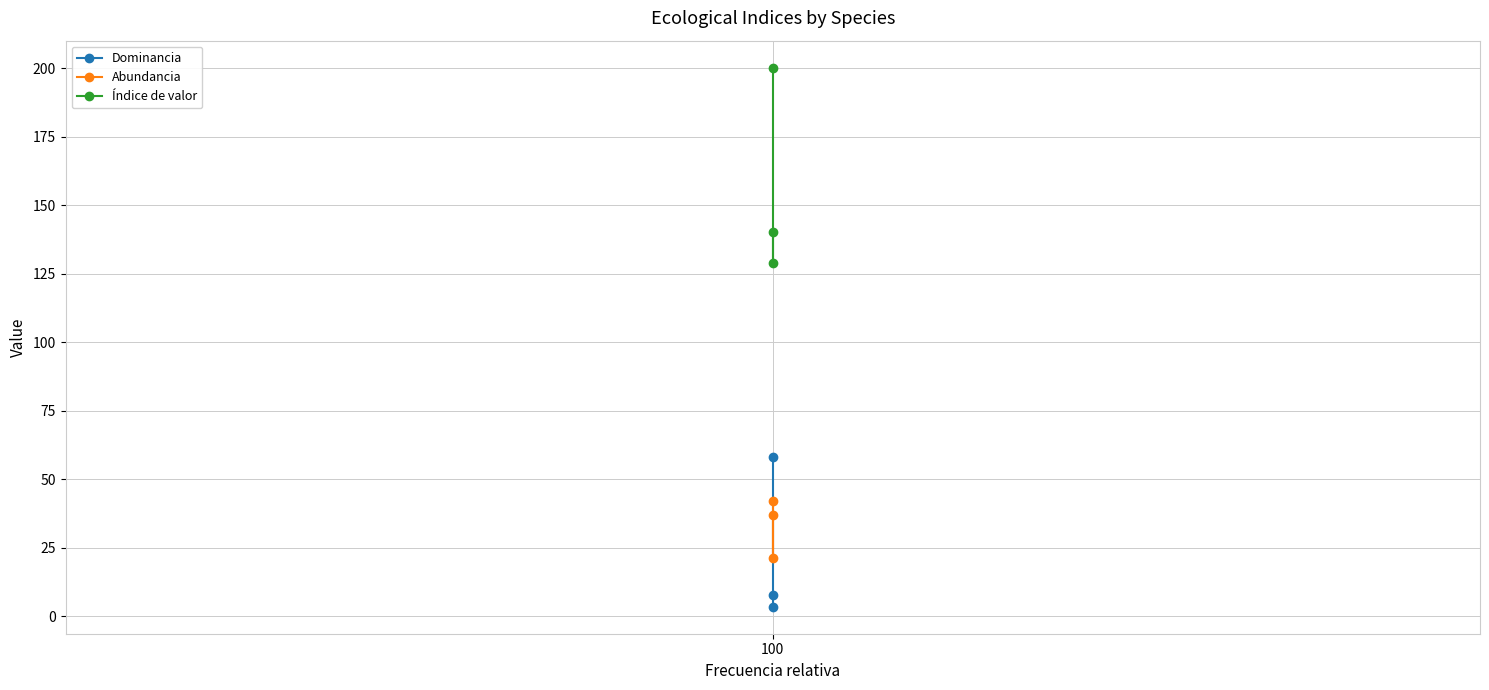

Is this an area chart (filled region under the line)?

No